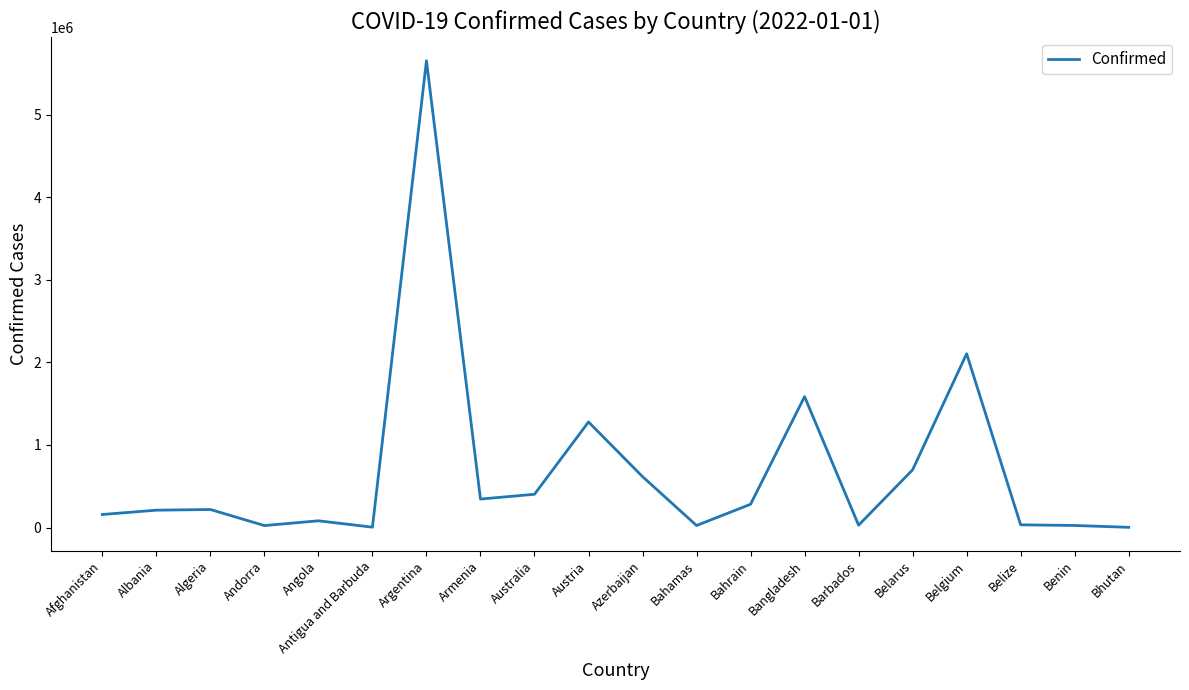

What is the difference between the maximum and minimum values?

5651748